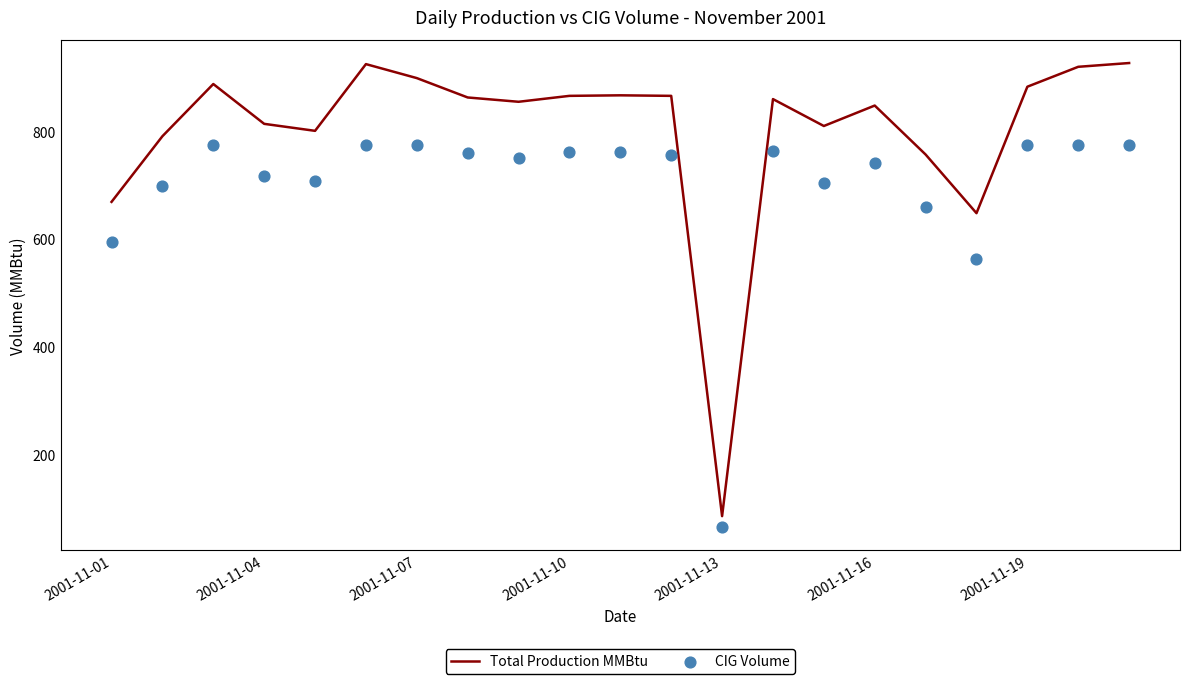

Which series contains the lowest Y value?

CIG Volume